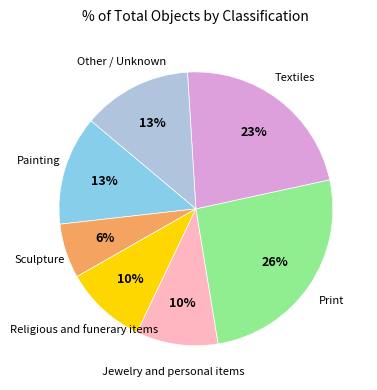

Is there any slice that represents more than half of the pie?

No